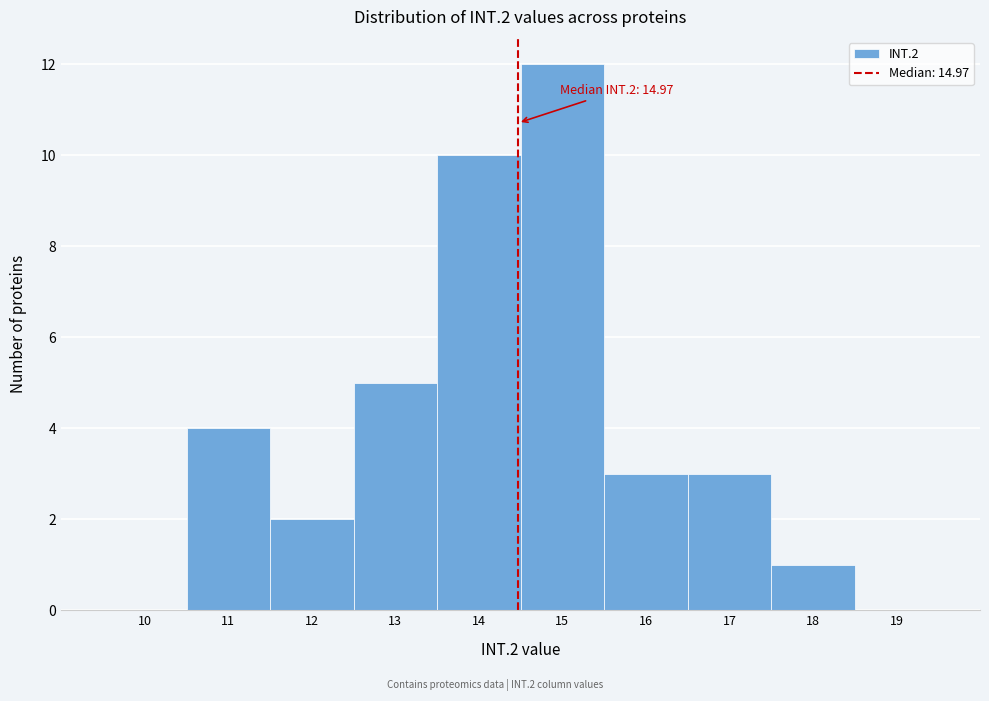

Reading right to left, extract all data points from this chart.

19=0	18=1	17=3	16=3	15=12	14=10	13=5	12=2	11=4	10=0